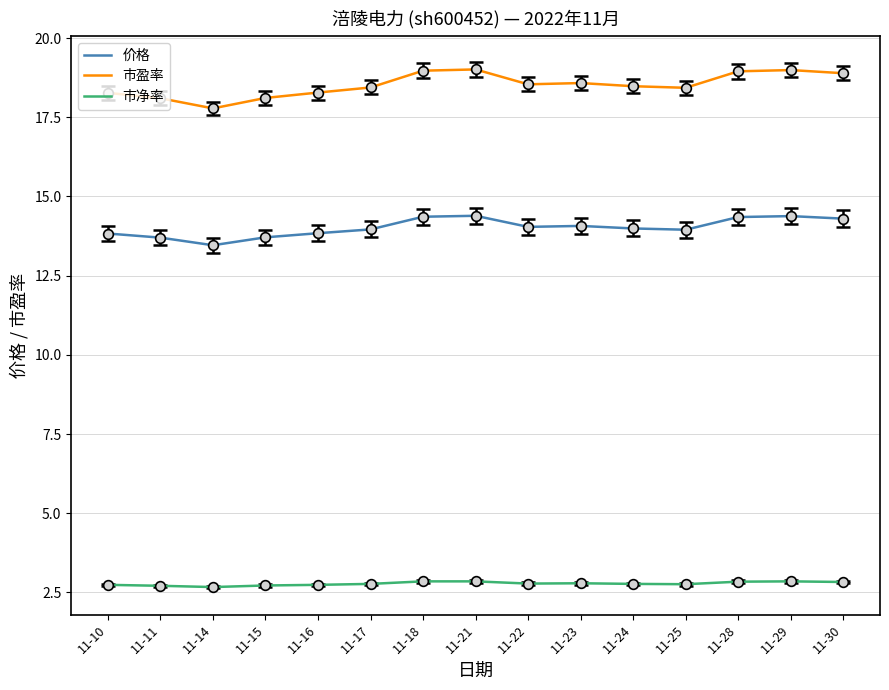

The 市盈率 series shows 27.0 at 11-16. True or false?

False